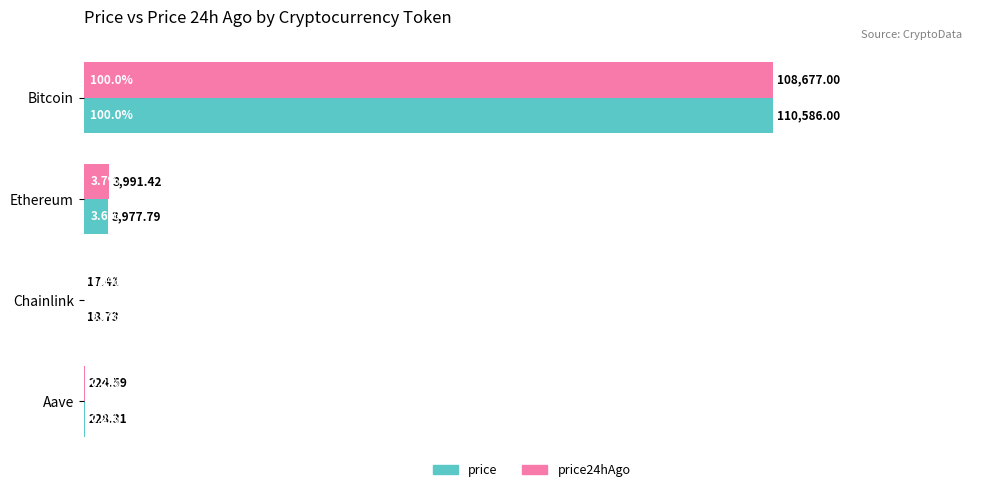

Is the value of price24hAgo at Ethereum greater than the value of price at Bitcoin?

No